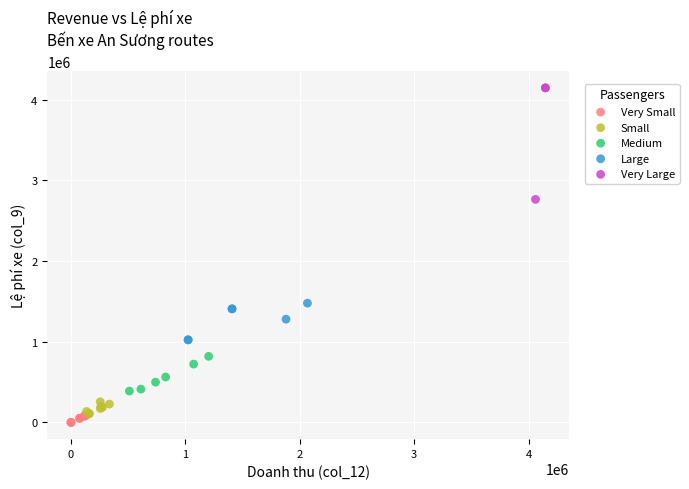

What are all the series names shown in the legend?

Very Small, Small, Medium, Large, Very Large